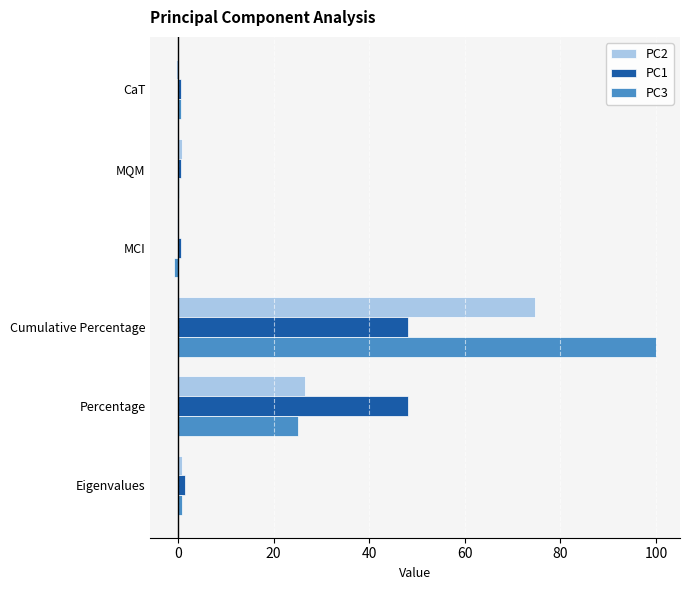

At which category is the sum across all series the highest?

Cumulative Percentage